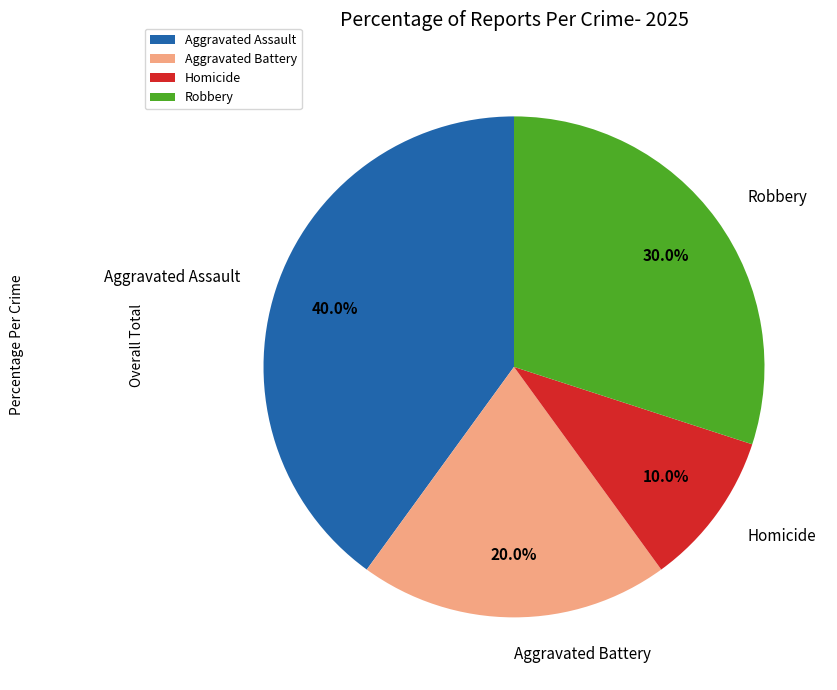

How many slices are in this pie chart?

4